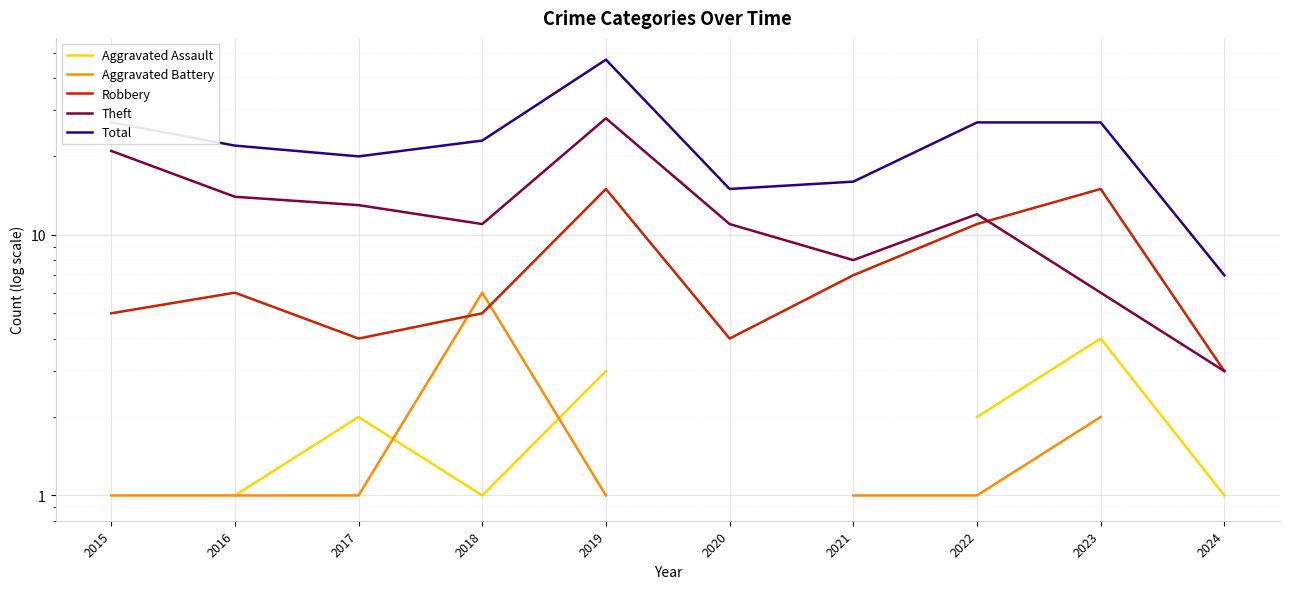

Rank the series by their maximum value, from lowest to highest.

Aggravated Assault, Aggravated Battery, Robbery, Theft, Total